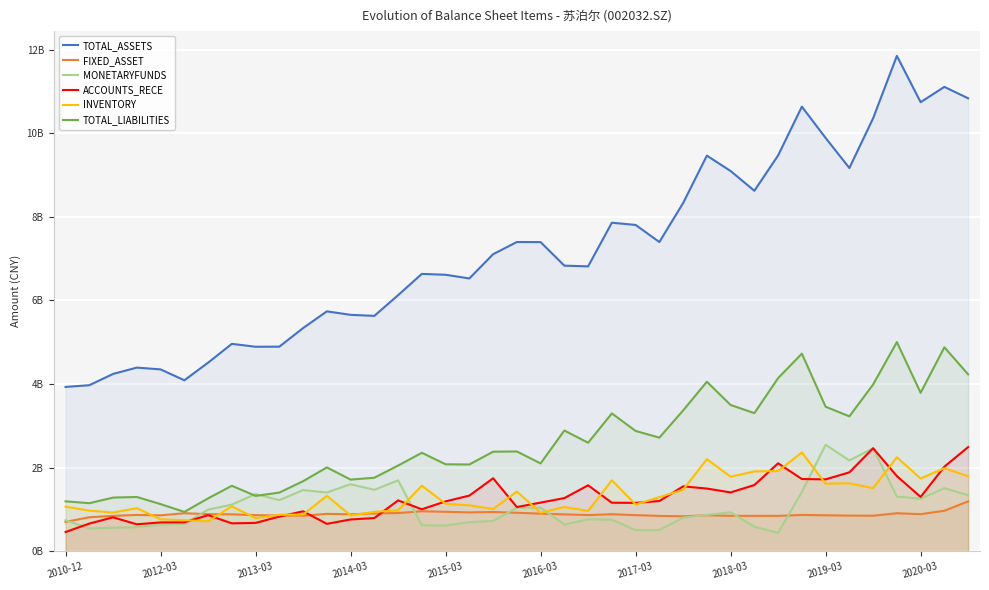

What are all the series names shown in the legend?

TOTAL_ASSETS, FIXED_ASSET, MONETARYFUNDS, ACCOUNTS_RECE, INVENTORY, TOTAL_LIABILITIES